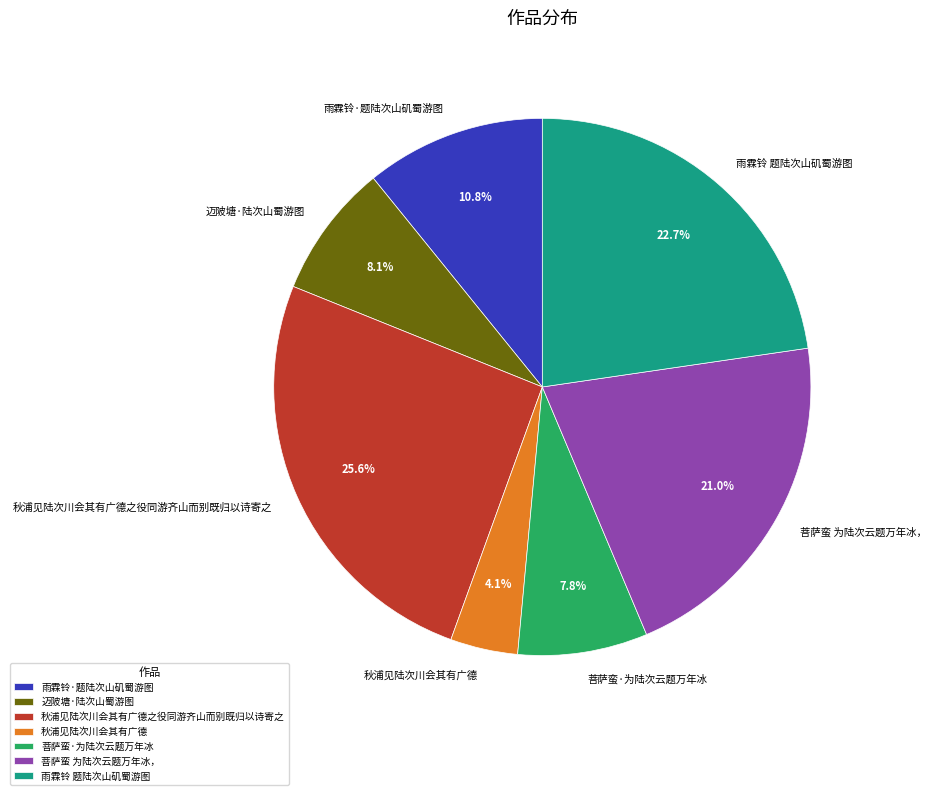

To the nearest percent, what portion does 迈陂塘·陆次山蜀游图 represent?

8%